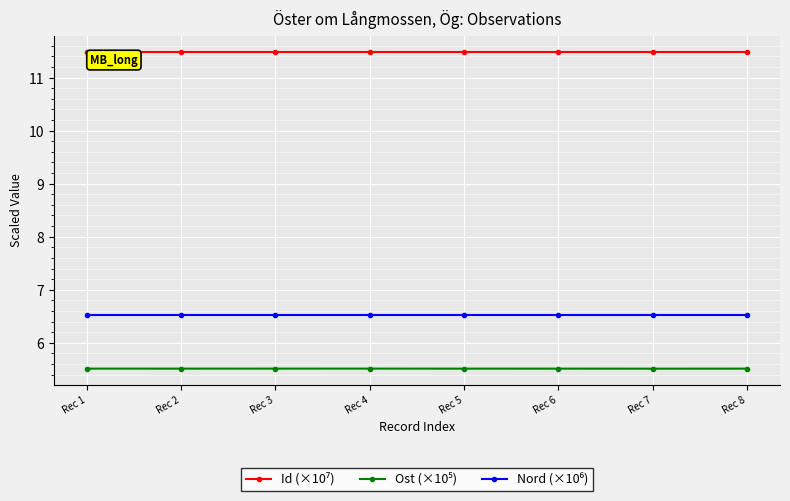

What is the spread (max minus min) of values at Rec 2?

6.0